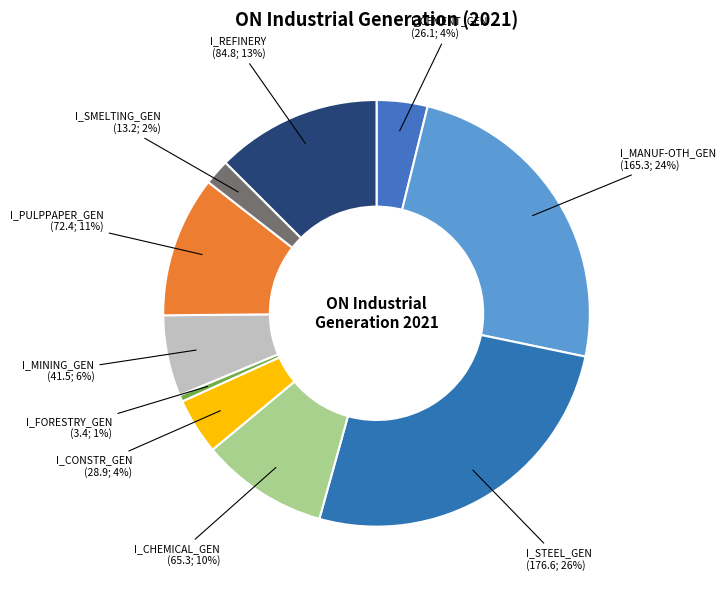

Count the number of slices in the pie.

10